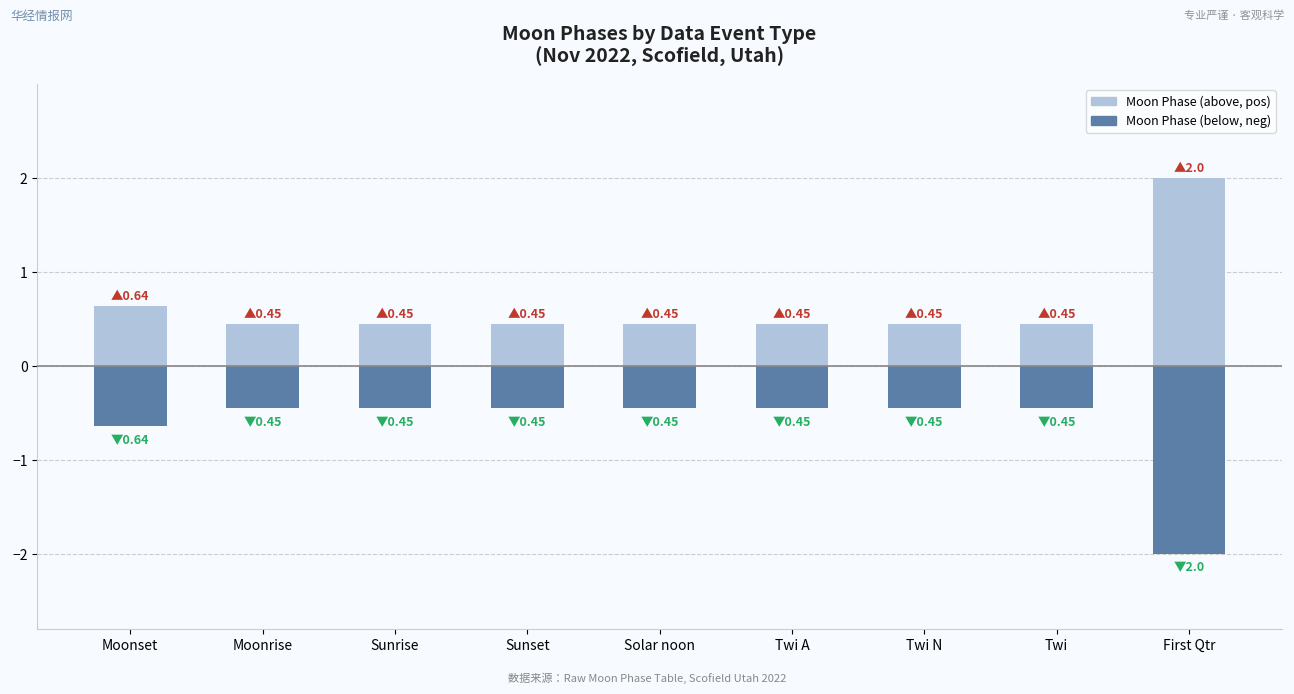

Reading left to right, transcribe all the data shown in this chart.

Moon Phase (above): Moonset=0.6	Moonrise=0.5	Sunrise=0.5	Sunset=0.5	Solar noon=0.5	Twi A=0.5	Twi N=0.5	Twi=0.5	First Qtr=2.0
Moon Phase (below): Moonset=-0.6	Moonrise=-0.5	Sunrise=-0.5	Sunset=-0.5	Solar noon=-0.5	Twi A=-0.5	Twi N=-0.5	Twi=-0.5	First Qtr=-2.0